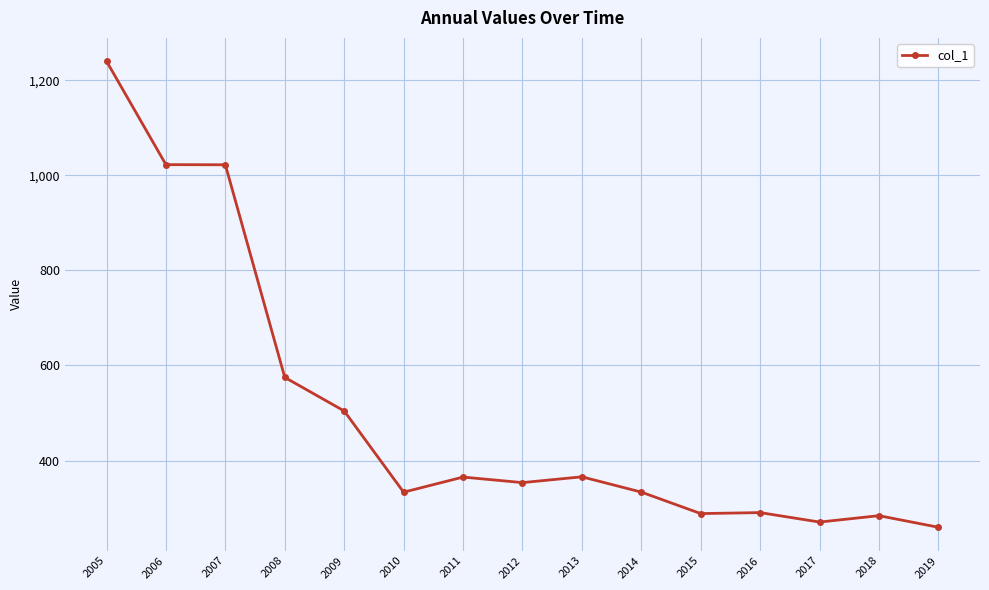

How many data points are less than 353?

7